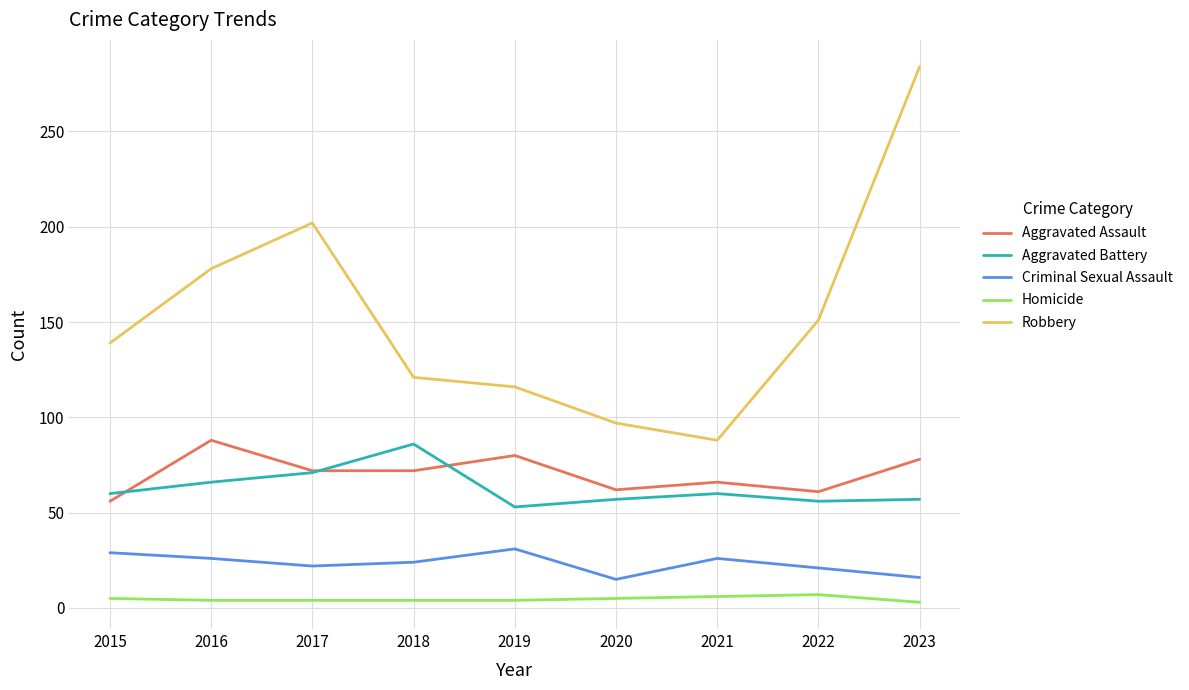

At which category is the sum across all series the highest?

2023